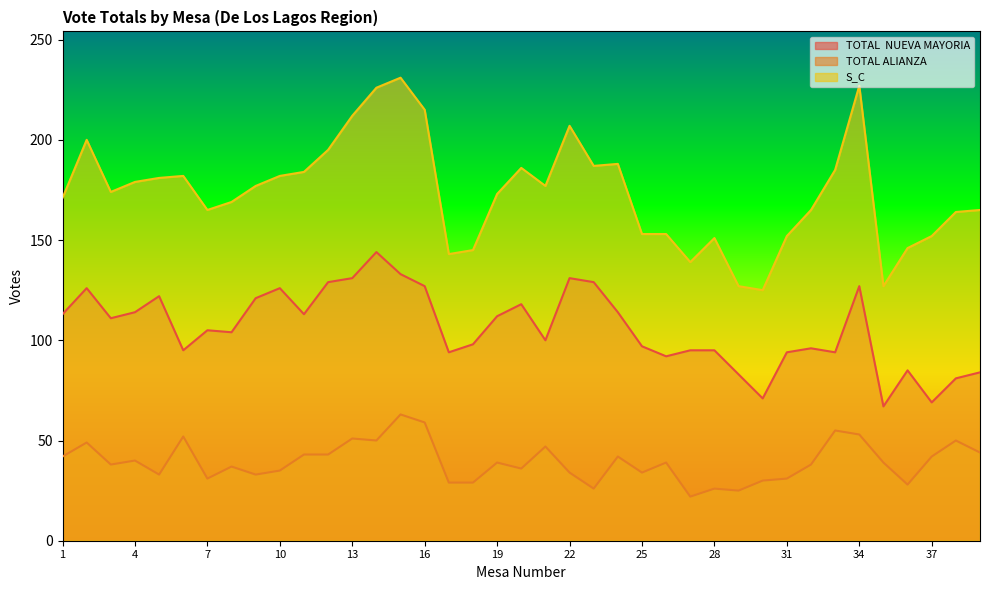

In TOTAL ALIANZA, how many points are higher than both neighbors (excluding endpoints)?

13